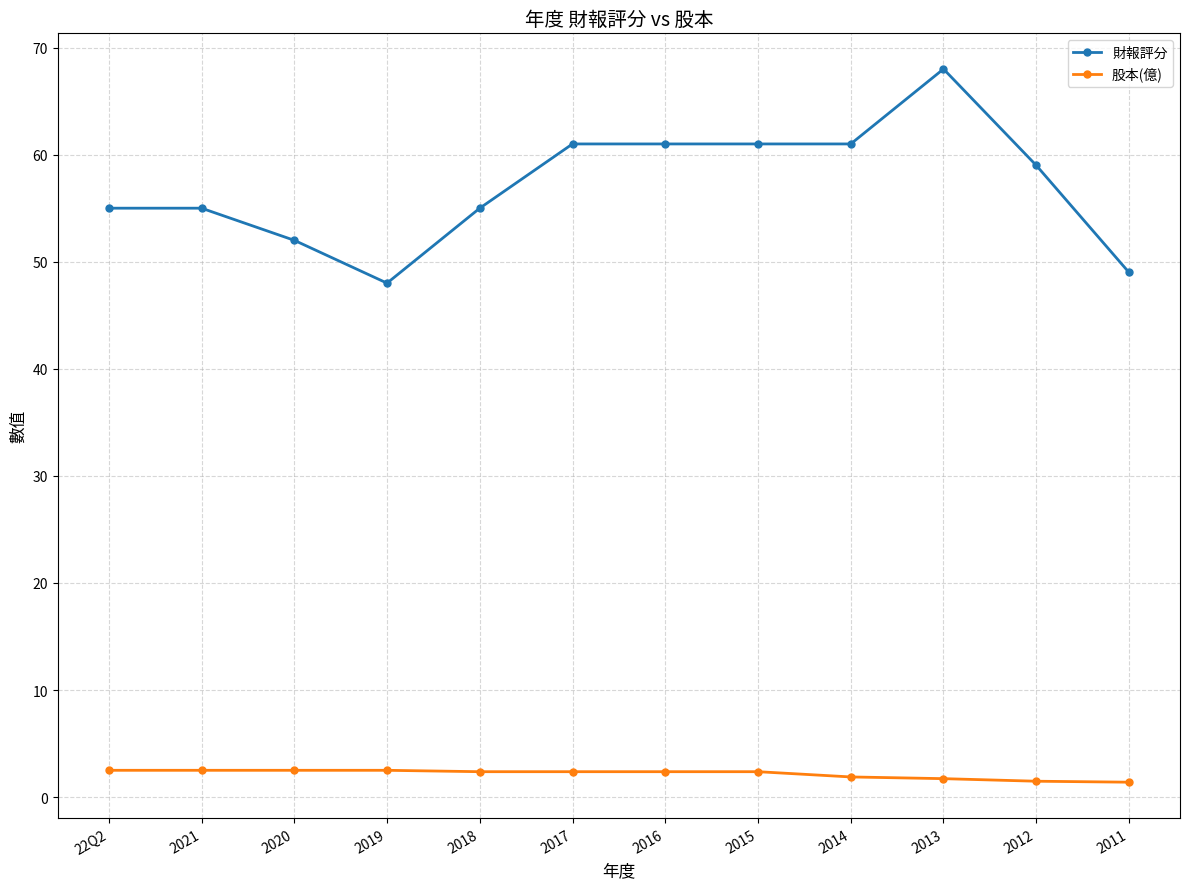

At which category does the chart reach its peak across all series?

2013